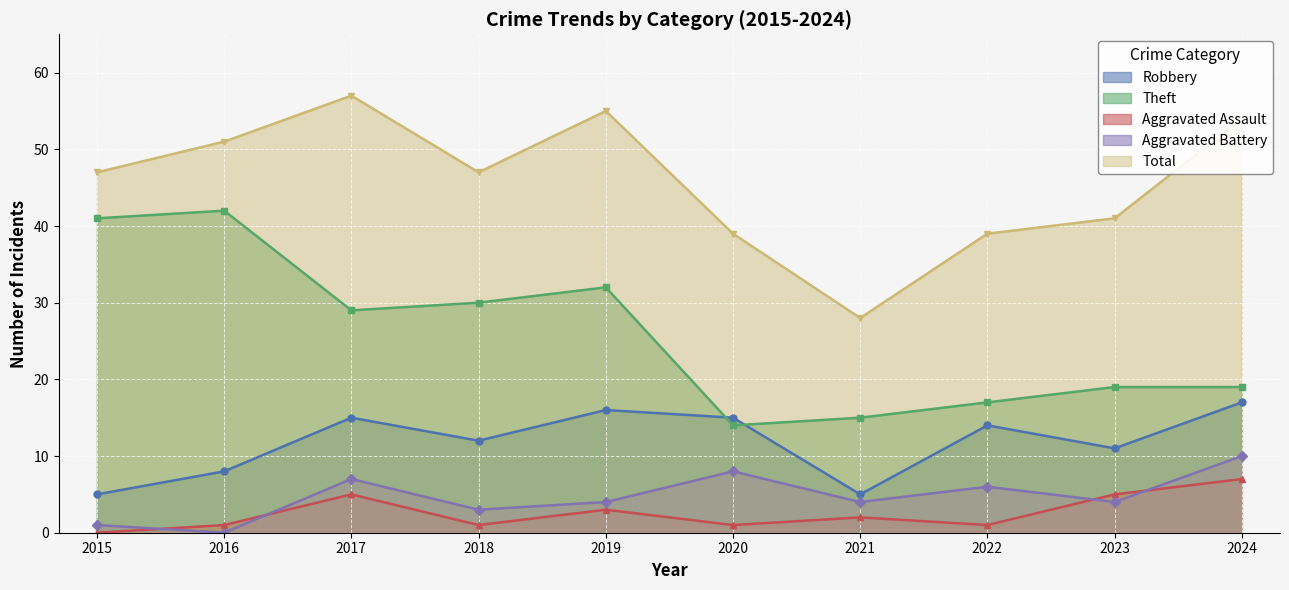

True or false: Total has a value of 54 at 2024.

True